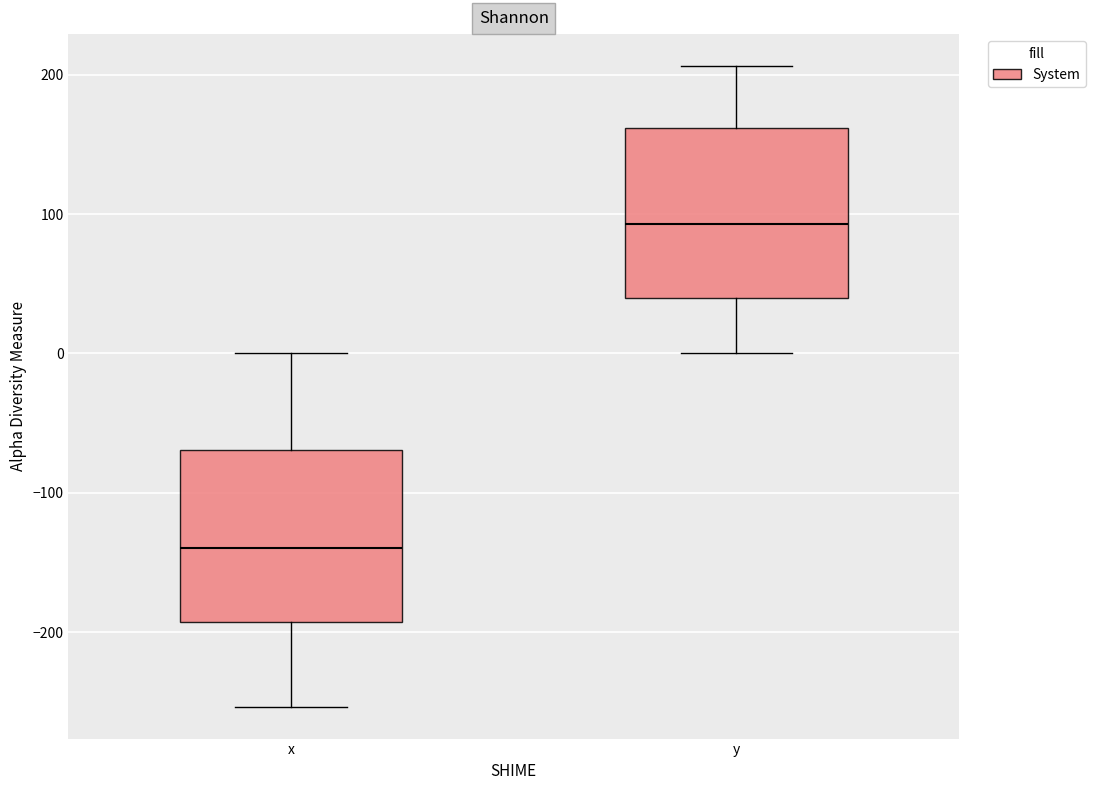

Which box has the highest median line?

y